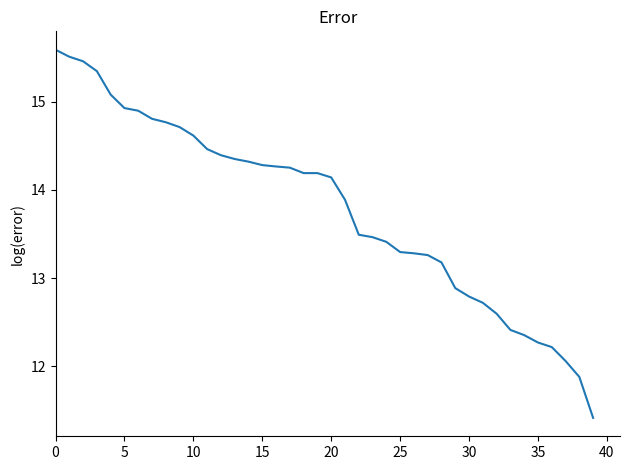

What is the difference between the maximum and minimum values?

4.2